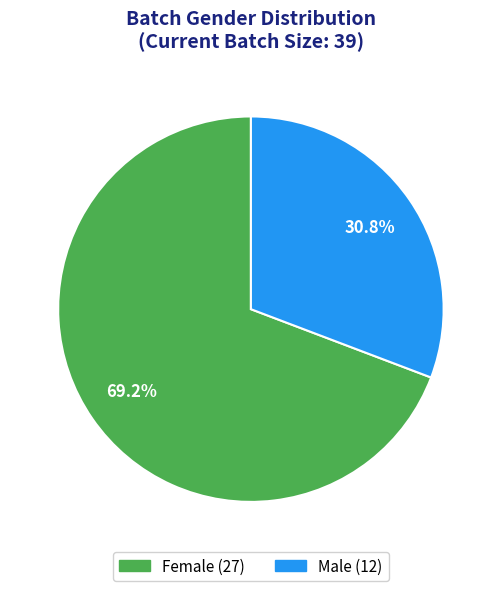

The Male slice represents 22% of the pie. True or false?

False